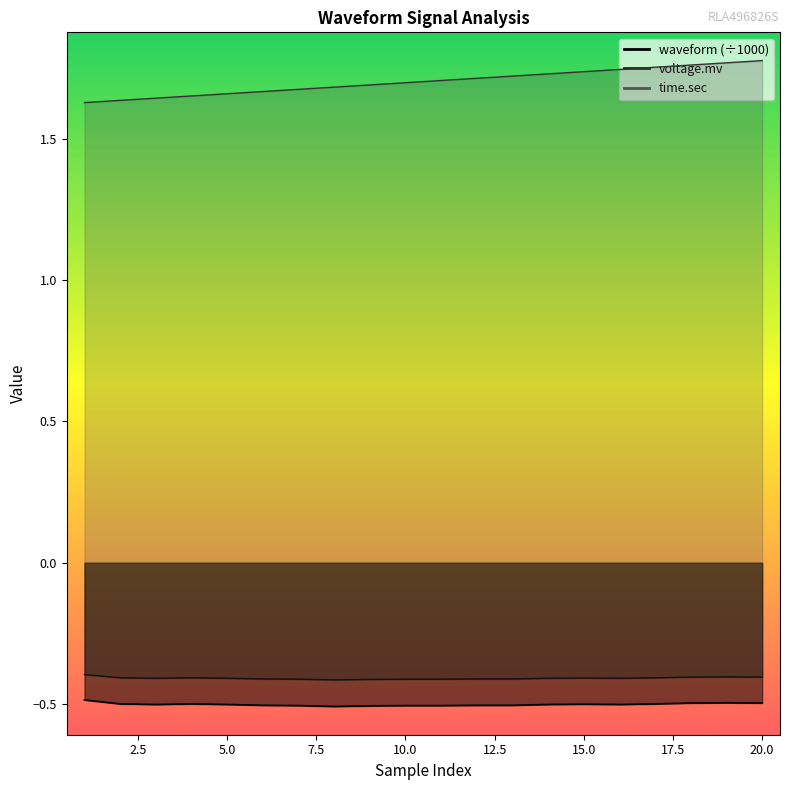

Which series has the largest total across all categories?

time.sec